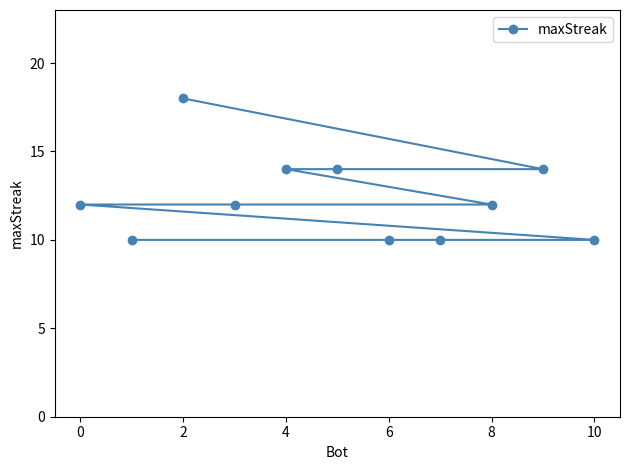

Between 8 and 2, which is larger?

2